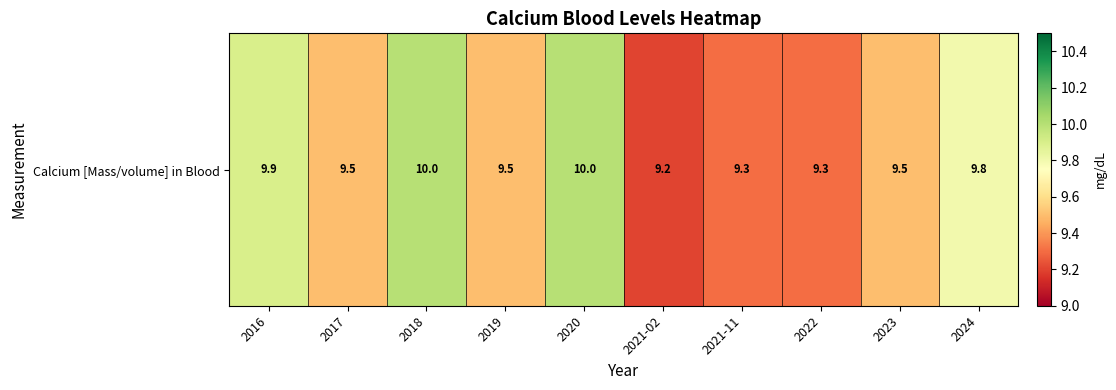

True or false: the data shows 5.8 at 2022.

False